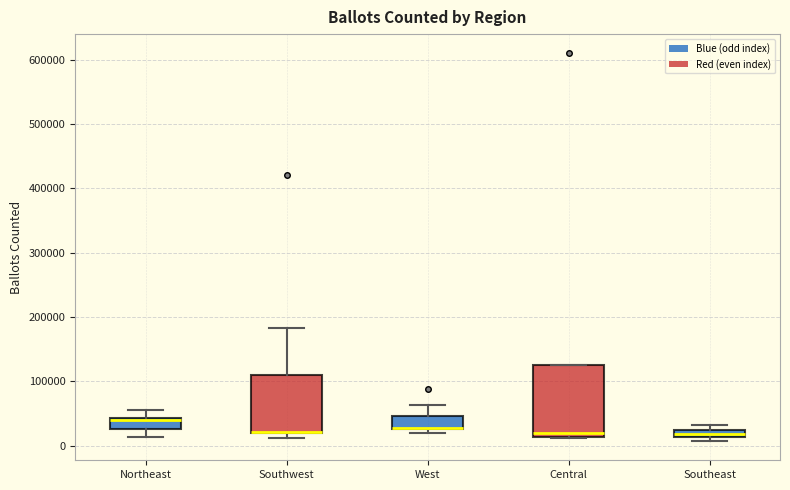

Where does the upper whisker of the box for West end on the y-axis? The values are not printed on the chart, so give them approximately, as read against the axis.

60000